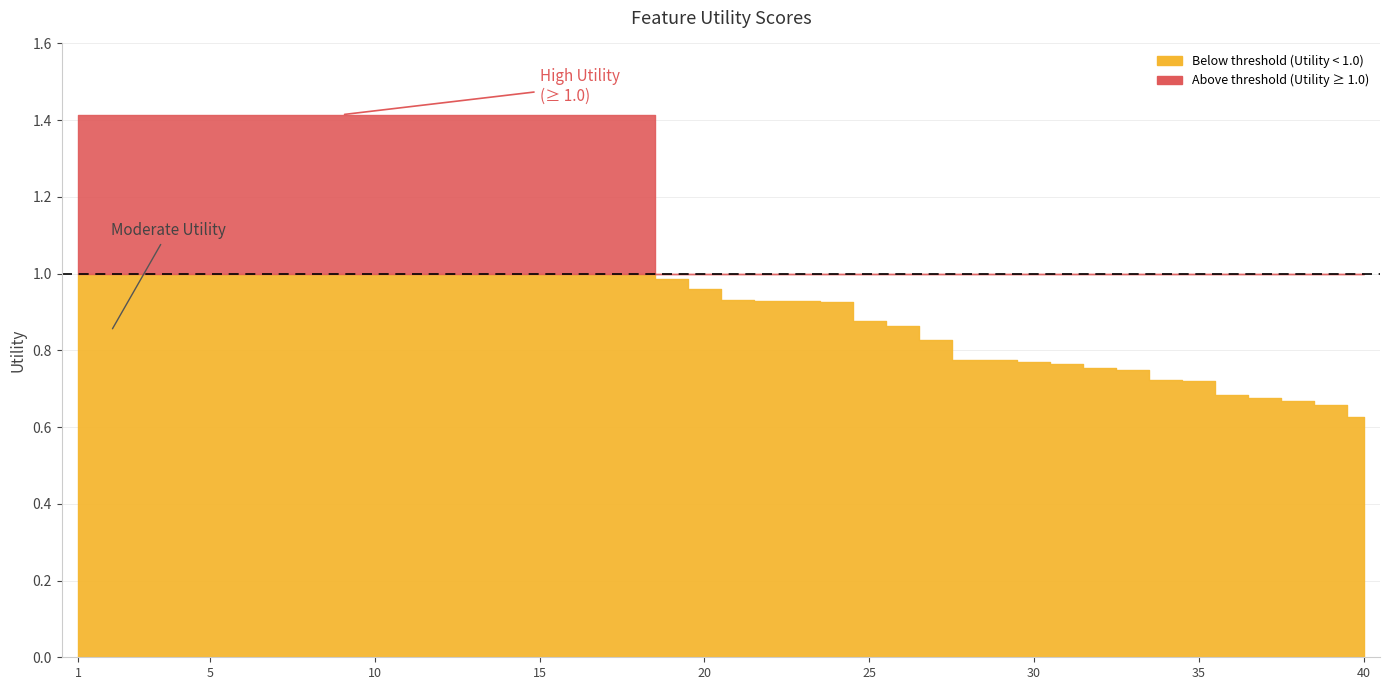

Reading left to right, list all the values displayed in this chart.

1=1.4	2=1.4	3=1.4	4=1.4	5=1.4	6=1.4	7=1.4	8=1.4	9=1.4	10=1.4	11=1.4	12=1.4	13=1.4	14=1.4	15=1.4	16=1.4	17=1.4	18=1.4	19=1.0	20=1.0	21=0.9	22=0.9	23=0.9	24=0.9	25=0.9	26=0.9	27=0.8	28=0.8	29=0.8	30=0.8	31=0.8	32=0.8	33=0.7	34=0.7	35=0.7	36=0.7	37=0.7	38=0.7	39=0.7	40=0.6